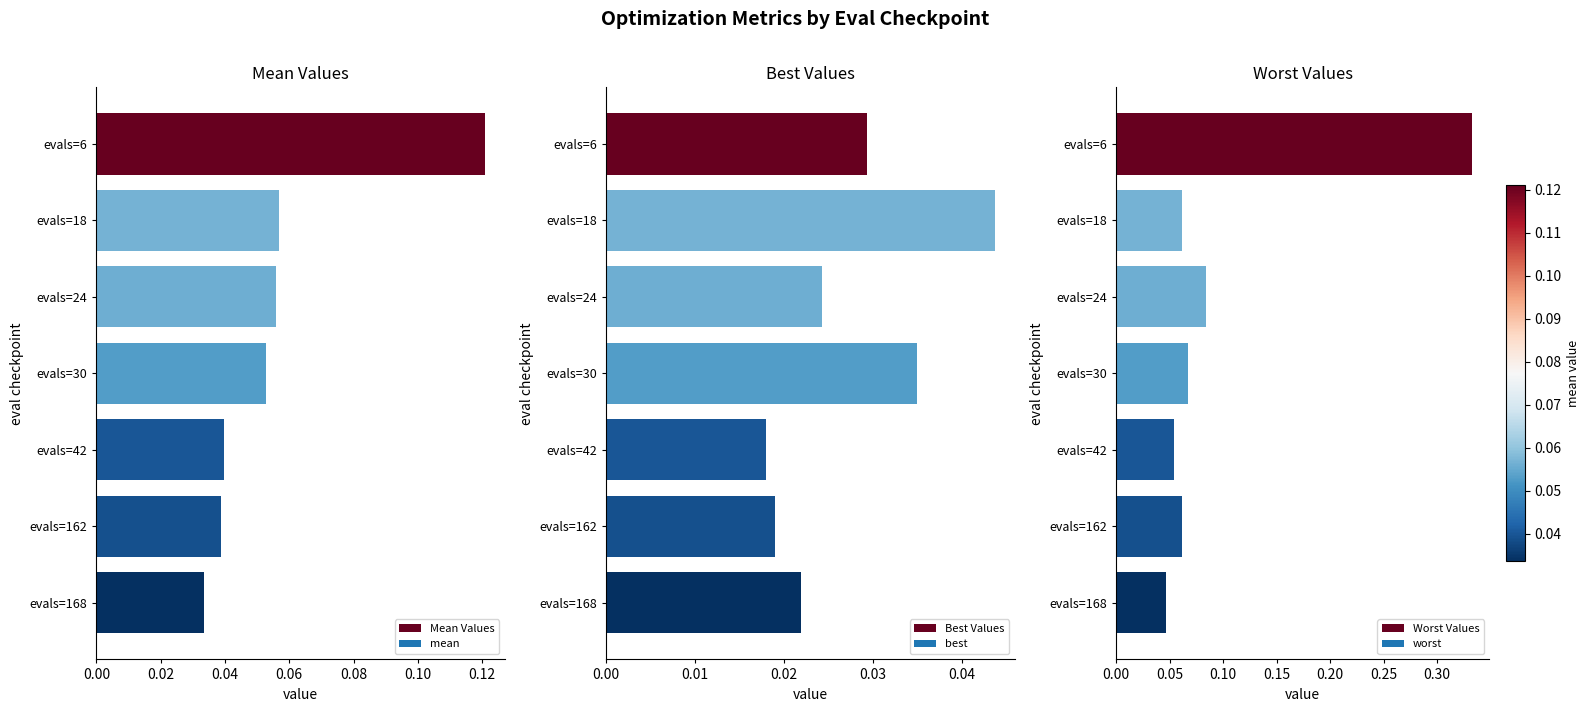

What is the sum of all Mean Values values?

0.4